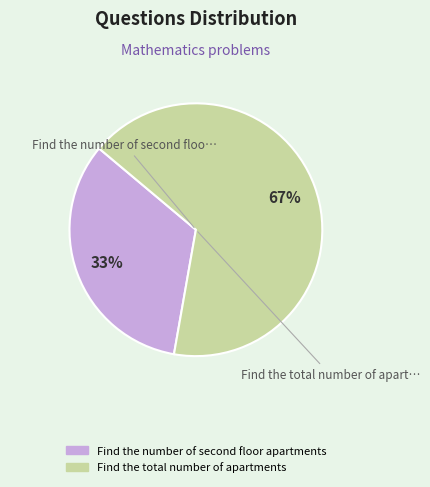

To the nearest percent, what is the average slice percentage?

50%